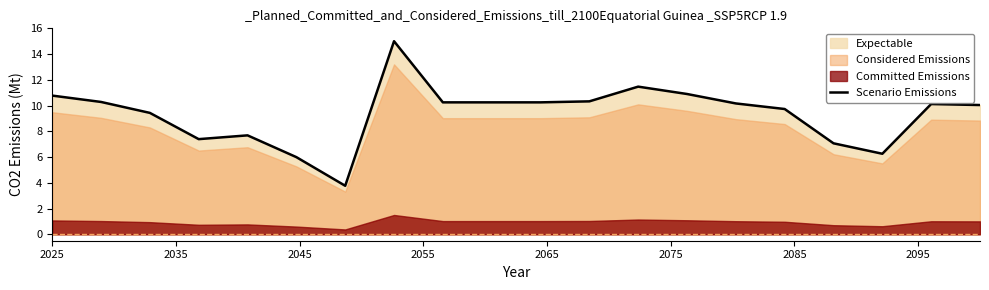

What is the lowest value of the Scenario Emissions series?

3.8